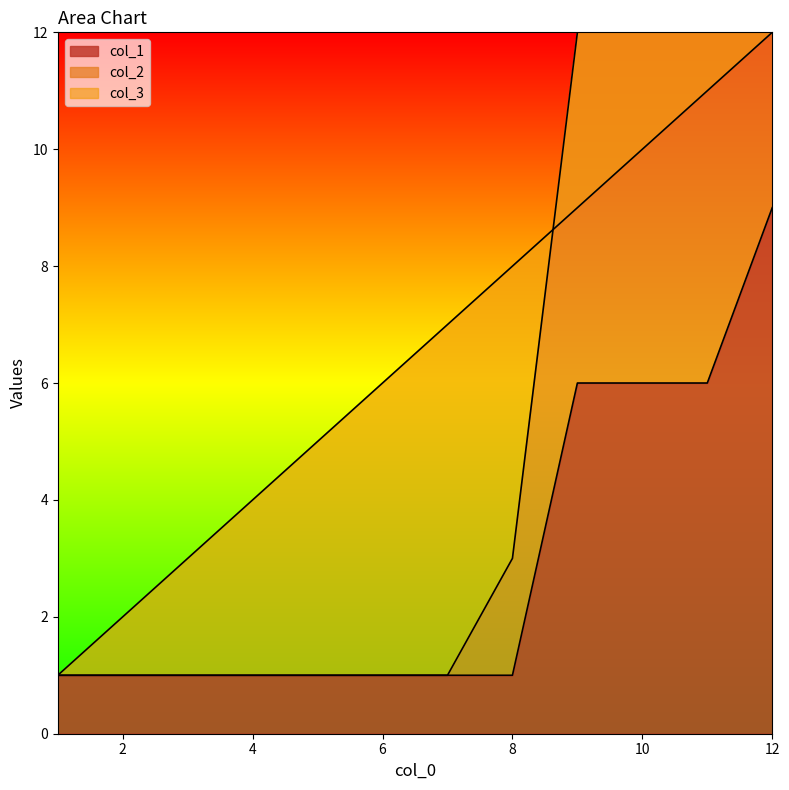

The value of col_3 at 11 is 11. True or false?

True